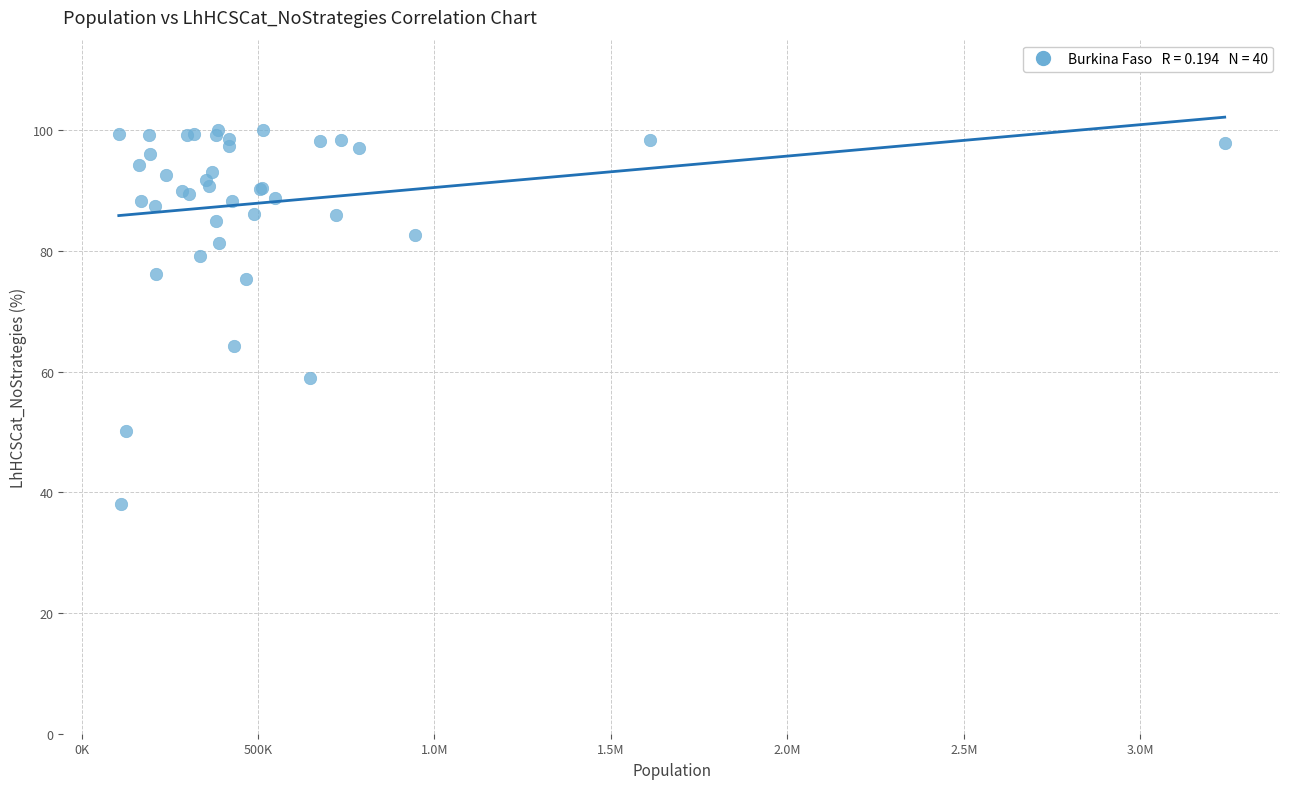

What Y value in the scatter plot is closest to 69?

64.2